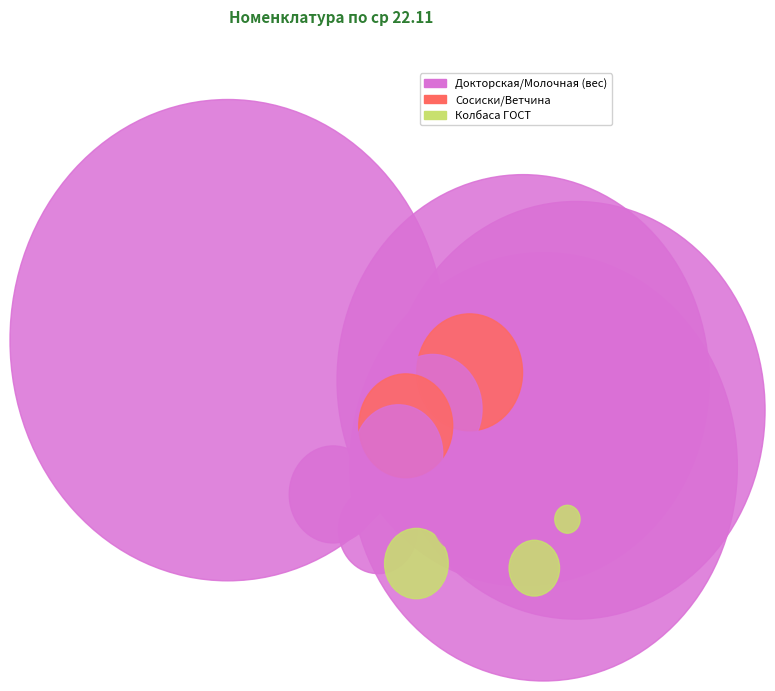

Is it true that 096  Сосиски Баварские is 10% of the pie?

False